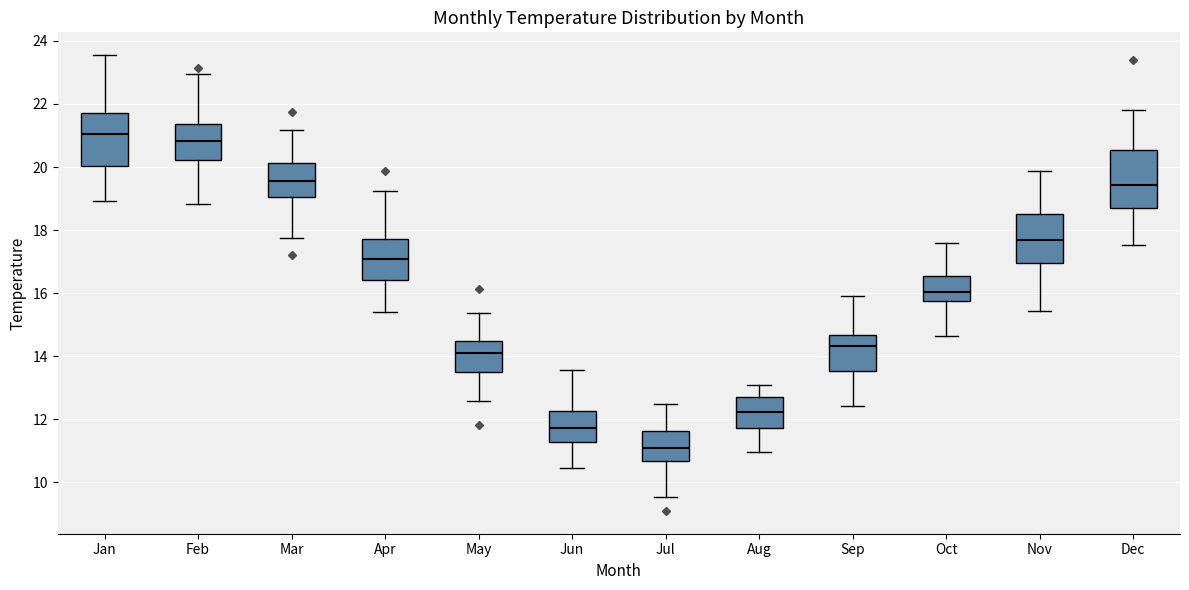

Where is the upper edge of the box for Jul on the y-axis? The values are not printed on the chart, so give them approximately, as read against the axis.

11.6